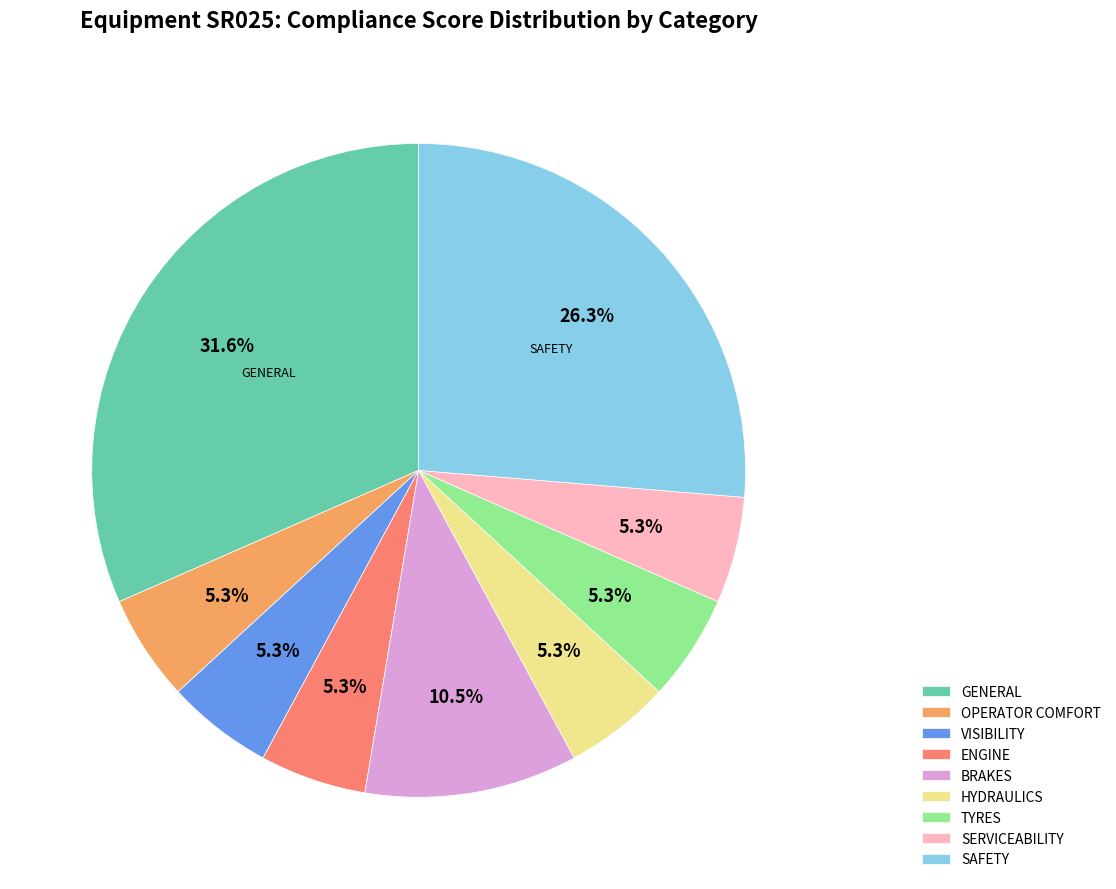

Count the number of slices in the pie.

9